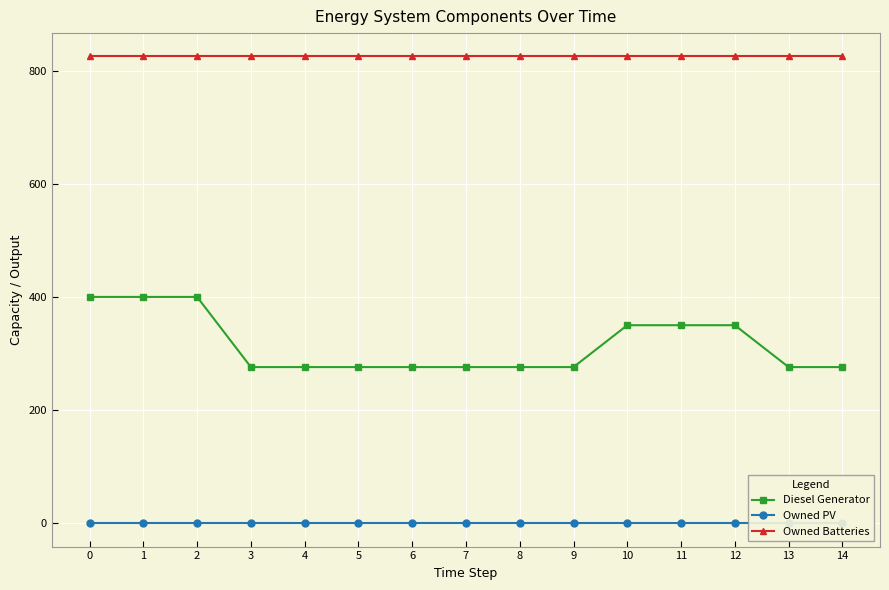

Count the Diesel Generator values in the range 276 to 350.

12